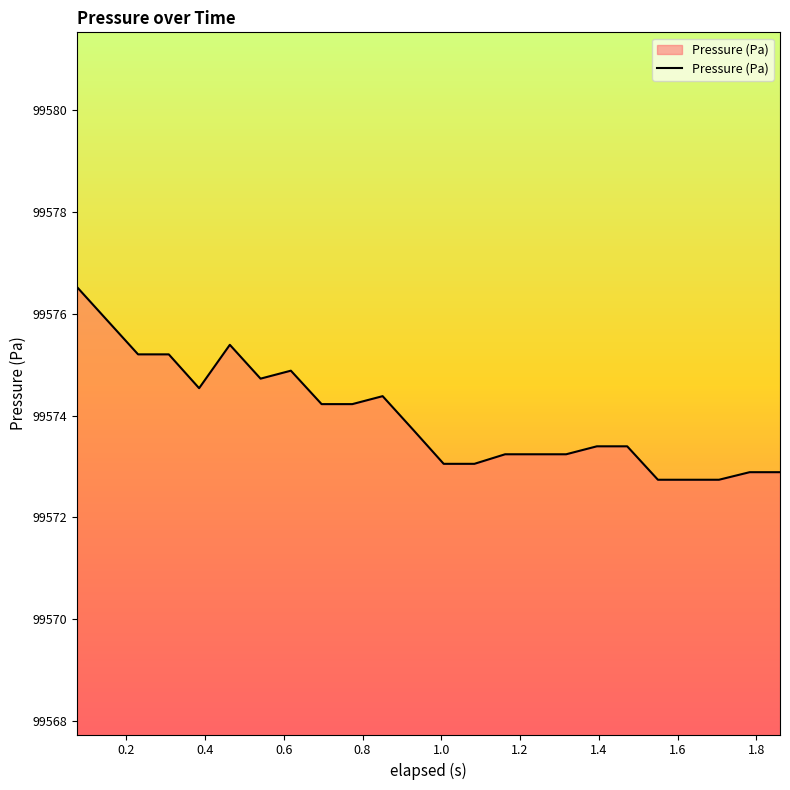

Reading left to right, transcribe all the data shown in this chart.

99576.5	99575.9	99575.2	99575.2	99574.5	99575.4	99574.7	99574.9	99574.2	99574.2	99574.4	99573.7	99573.1	99573.1	99573.2	99573.2	99573.2	99573.4	99573.4	99572.7	99572.7	99572.7	99572.9	99572.9